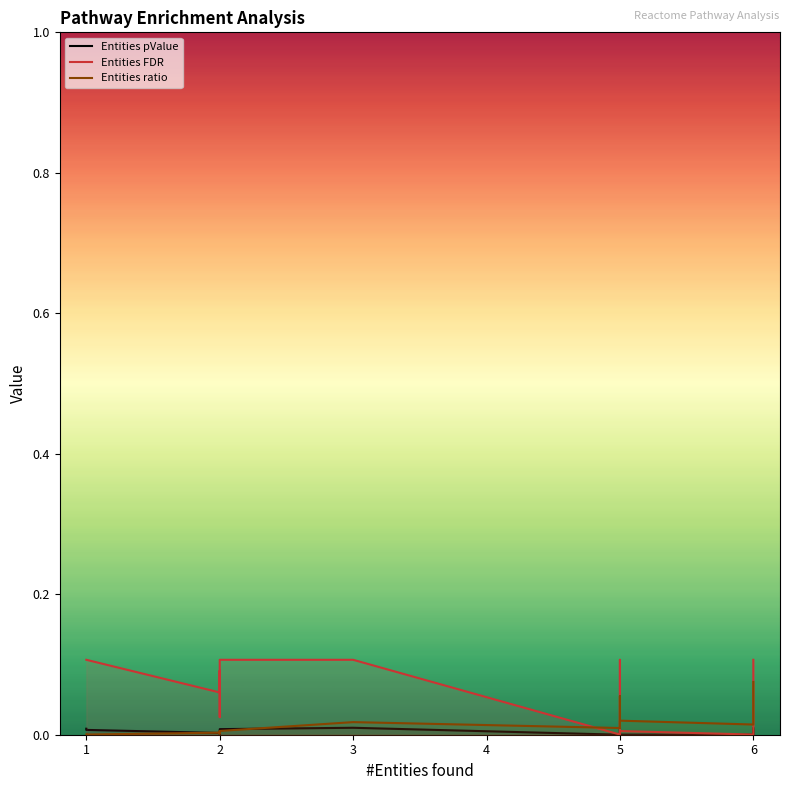

Which series changed the most between 1 and 6?

Entities ratio